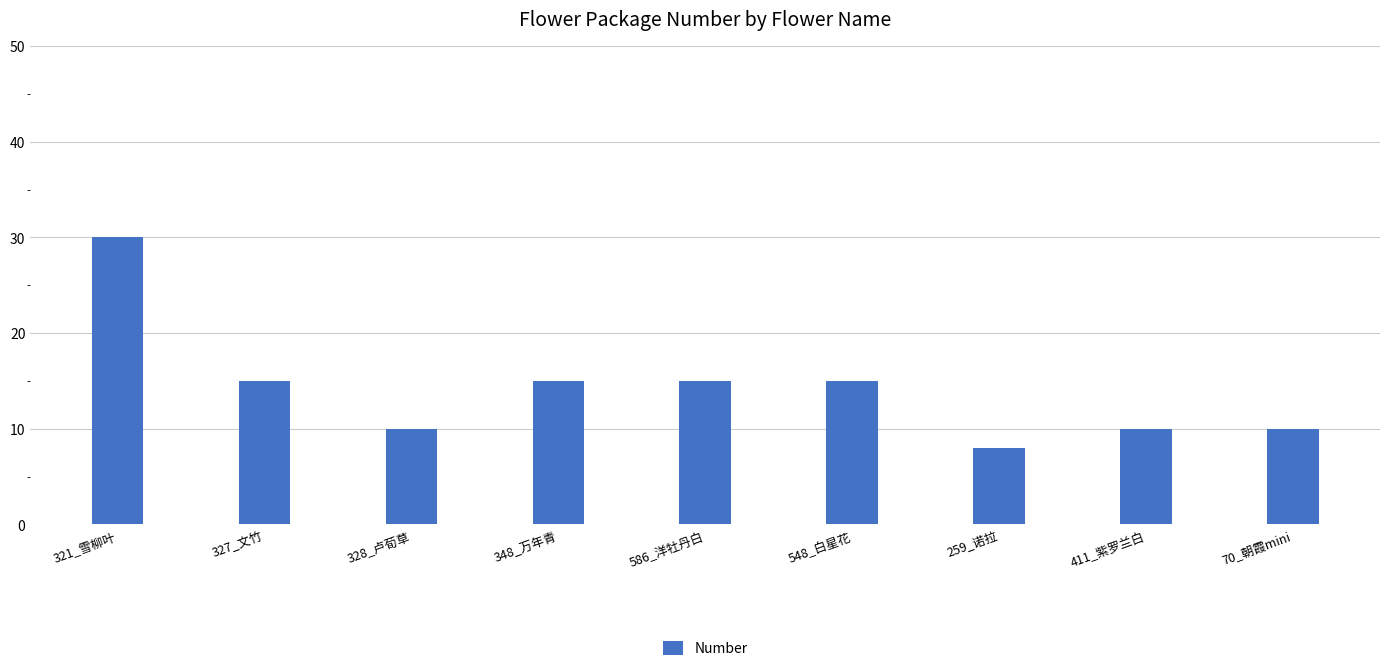

What is the change in value from 348_万年青 to 411_紫罗兰白?

-5